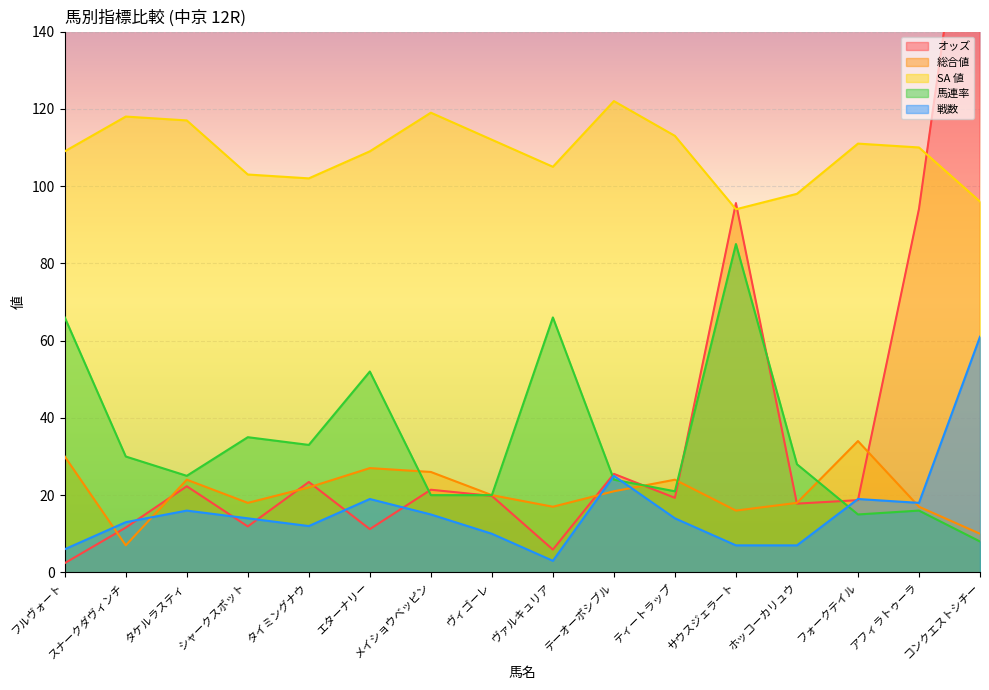

Reading right to left, what are all the values shown in this chart?

オッズ: コンクエストシチー=206.3	アフィラトゥーラ=94.1	フォークテイル=18.7	ホッコーカリュウ=17.8	サウスジェラート=95.6	ティートラップ=19.3	テーオーポシブル=25.5	ヴァルキュリア=5.9	ヴィゴーレ=19.8	メイショウベッピン=21.4	エターナリー=11.2	タイミングナウ=23.4	シャークスポット=11.9	タケルラスティ=22.3	スナークダヴィンチ=11.6	フルヴォート=2.4
総合値: コンクエストシチー=10.0	アフィラトゥーラ=17.0	フォークテイル=34.0	ホッコーカリュウ=18.0	サウスジェラート=16.0	ティートラップ=24.0	テーオーポシブル=21.0	ヴァルキュリア=17.0	ヴィゴーレ=20.0	メイショウベッピン=26.0	エターナリー=27.0	タイミングナウ=22.0	シャークスポット=18.0	タケルラスティ=24.0	スナークダヴィンチ=7.0	フルヴォート=30.0
SA 値: コンクエストシチー=96.0	アフィラトゥーラ=110.0	フォークテイル=111.0	ホッコーカリュウ=98.0	サウスジェラート=94.0	ティートラップ=113.0	テーオーポシブル=122.0	ヴァルキュリア=105.0	ヴィゴーレ=112.0	メイショウベッピン=119.0	エターナリー=109.0	タイミングナウ=102.0	シャークスポット=103.0	タケルラスティ=117.0	スナークダヴィンチ=118.0	フルヴォート=109.0
馬連率: コンクエストシチー=8.0	アフィラトゥーラ=16.0	フォークテイル=15.0	ホッコーカリュウ=28.0	サウスジェラート=85.0	ティートラップ=21.0	テーオーポシブル=24.0	ヴァルキュリア=66.0	ヴィゴーレ=20.0	メイショウベッピン=20.0	エターナリー=52.0	タイミングナウ=33.0	シャークスポット=35.0	タケルラスティ=25.0	スナークダヴィンチ=30.0	フルヴォート=66.0
戦数: コンクエストシチー=61.0	アフィラトゥーラ=18.0	フォークテイル=19.0	ホッコーカリュウ=7.0	サウスジェラート=7.0	ティートラップ=14.0	テーオーポシブル=25.0	ヴァルキュリア=3.0	ヴィゴーレ=10.0	メイショウベッピン=15.0	エターナリー=19.0	タイミングナウ=12.0	シャークスポット=14.0	タケルラスティ=16.0	スナークダヴィンチ=13.0	フルヴォート=6.0